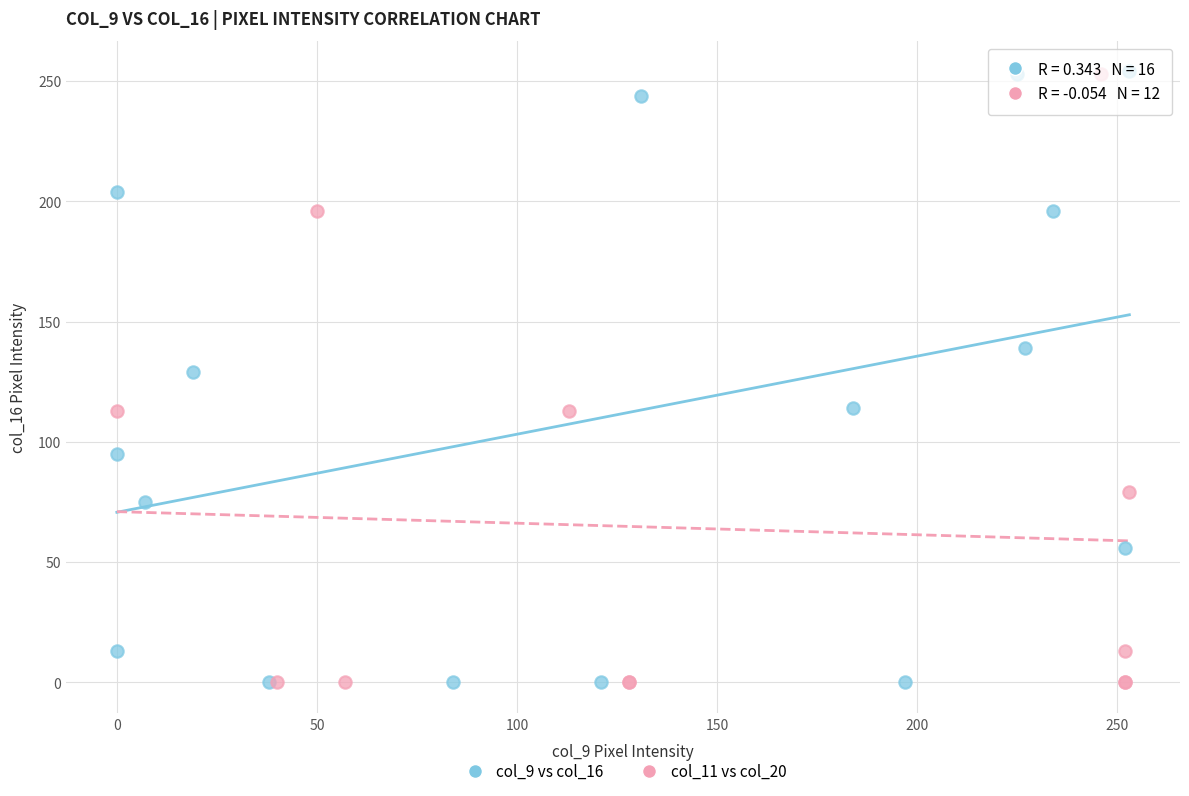

What are all the series names shown in the legend?

col_9 vs col_16, col_11 vs col_20